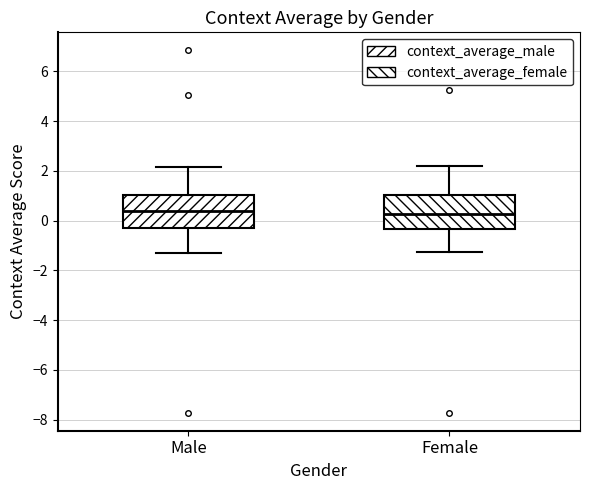

Where is the lower edge of the box for Male on the y-axis? The values are not printed on the chart, so give them approximately, as read against the axis.

-0.4